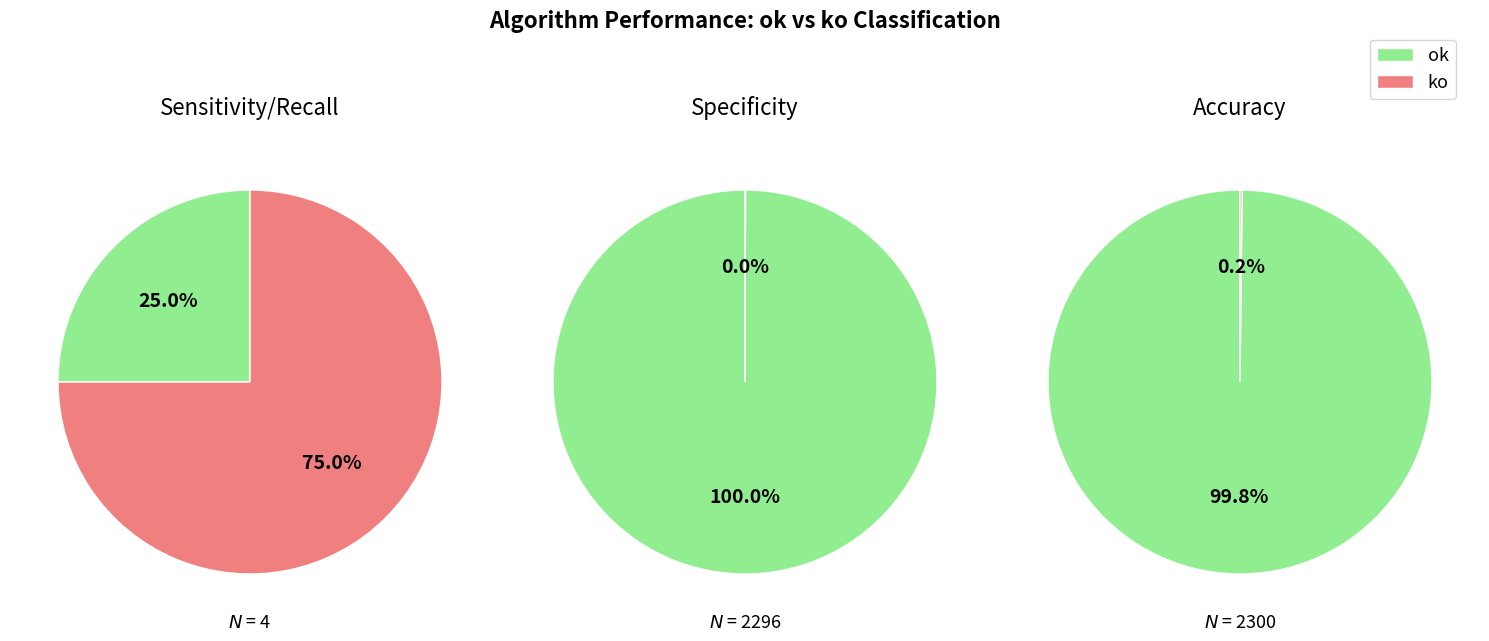

Which slice is the smallest?

ok